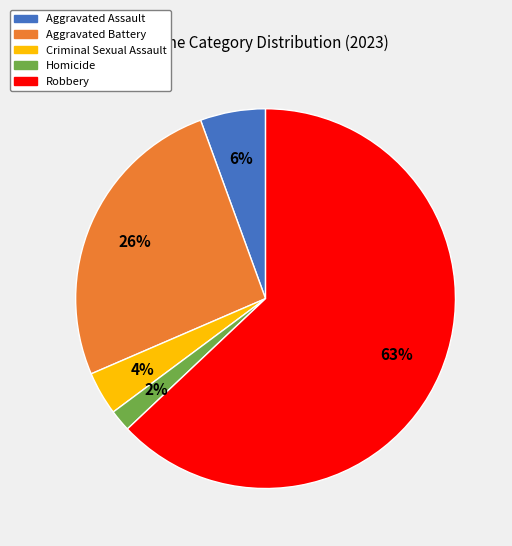

To the nearest percent, what is the difference between the Aggravated Assault and Criminal Sexual Assault slice percentages?

2%